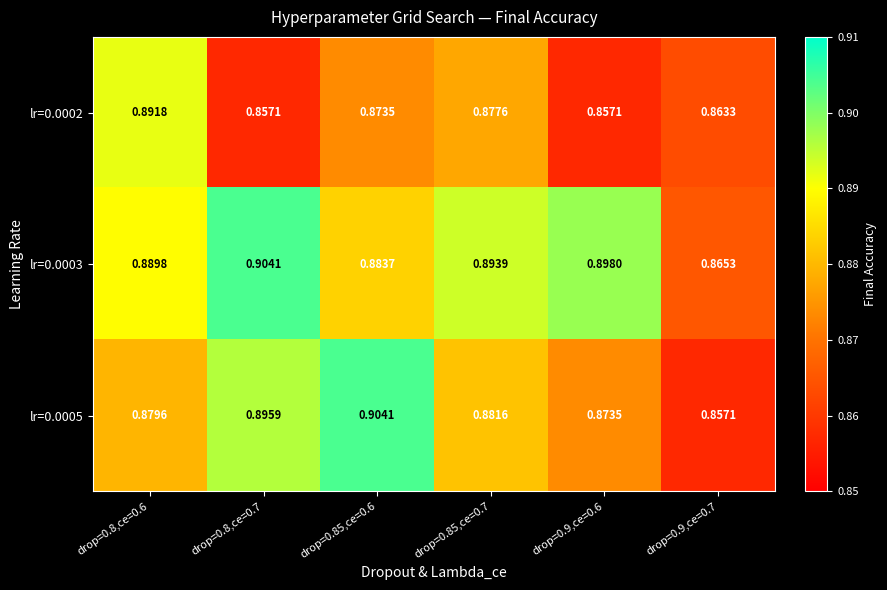

Is the value of lr=0.0003 at drop=0.9,ce=0.7 greater than the value of lr=0.0005 at drop=0.8,ce=0.6?

No